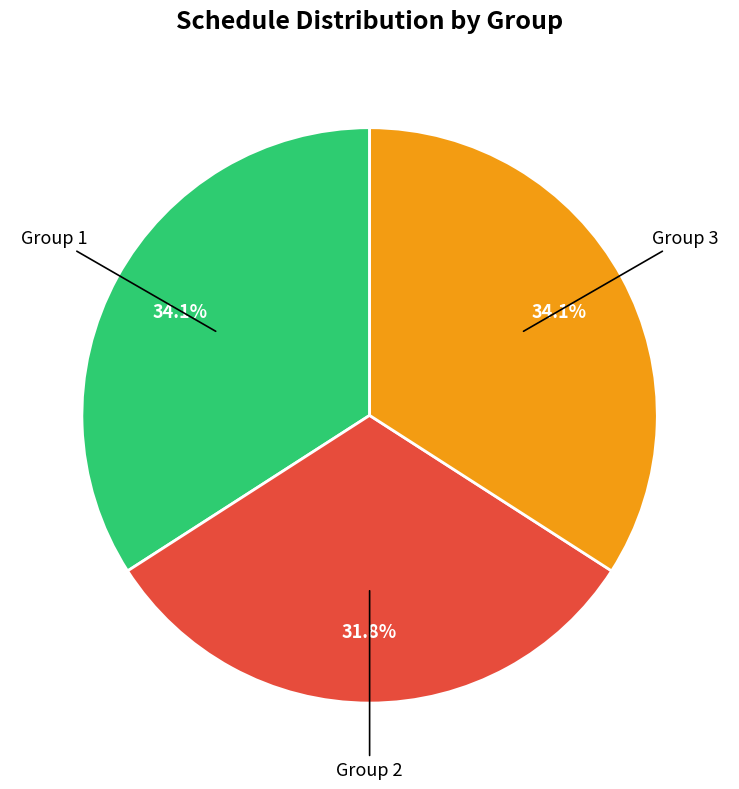

Is there any slice that represents more than half of the pie?

No